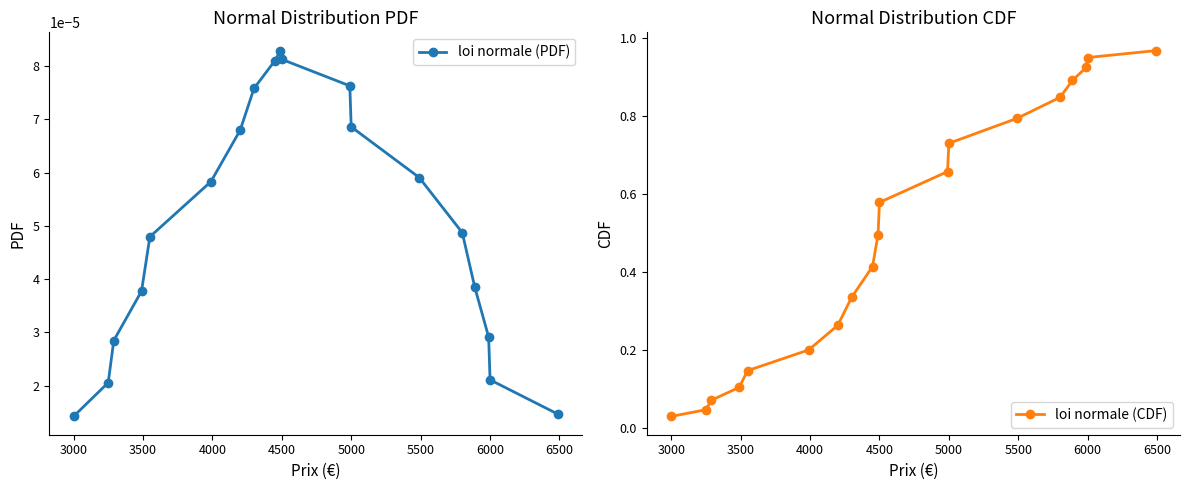

What are all the series names shown in the legend?

loi normale (PDF), loi normale (CDF)